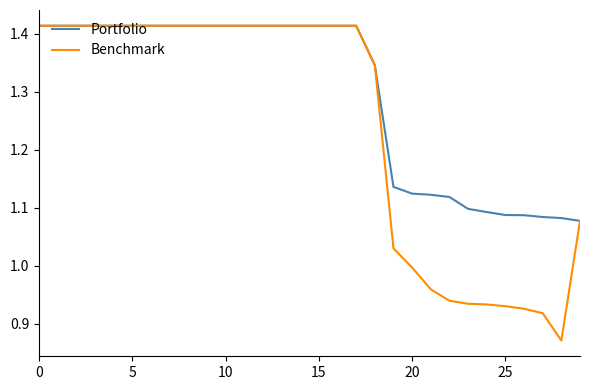

Rank the series by their average value, from highest to lowest.

Portfolio, Benchmark